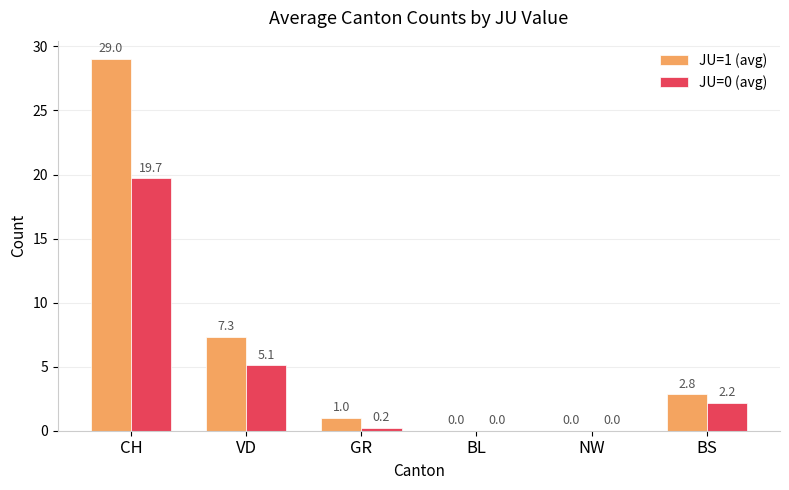

What is the total value across all series at VD?

12.4